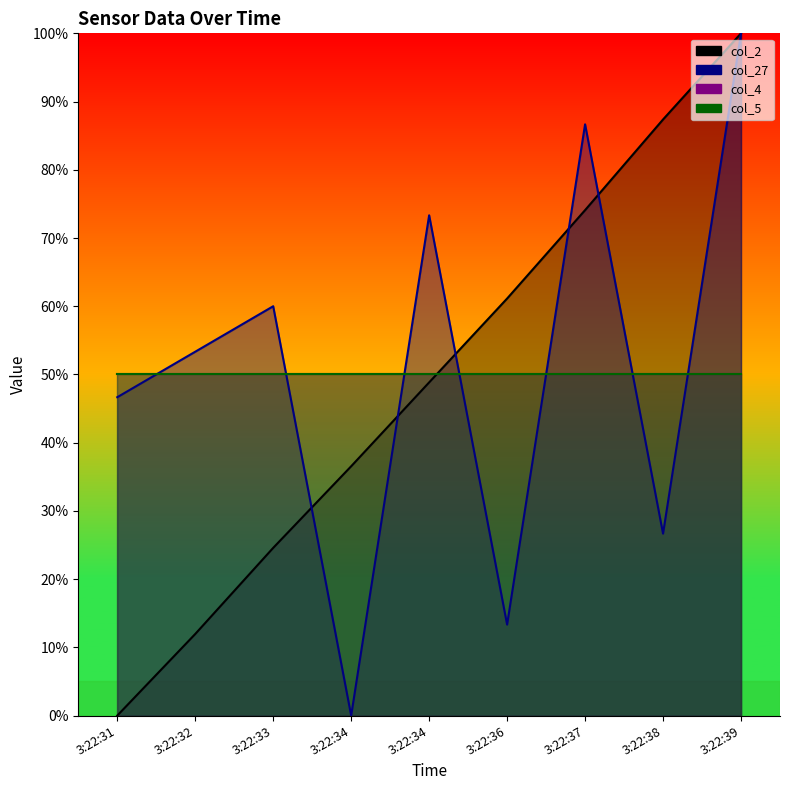

What is the value of the col_2 point at the 8th from the left?

87.4